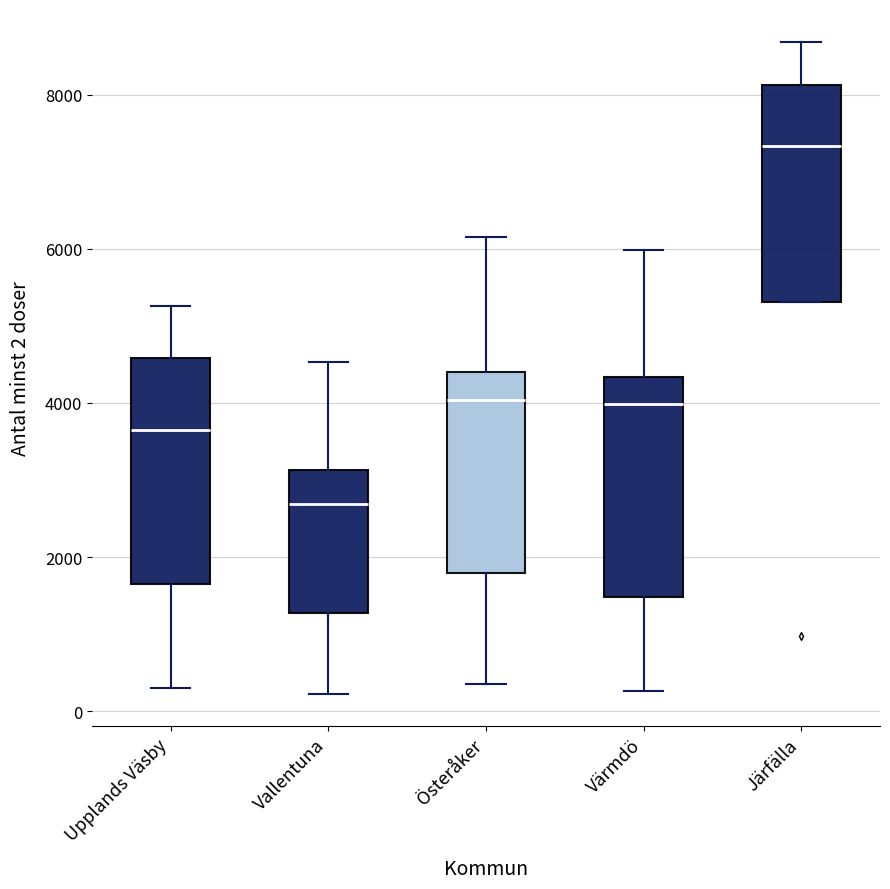

Which box's median line is the lowest?

Vallentuna